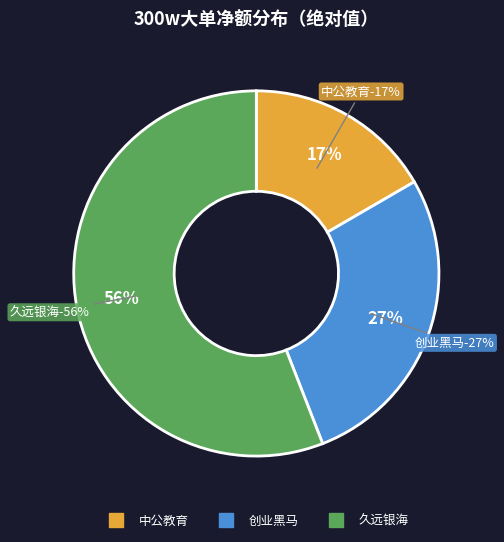

Is there a majority slice in this chart?

Yes